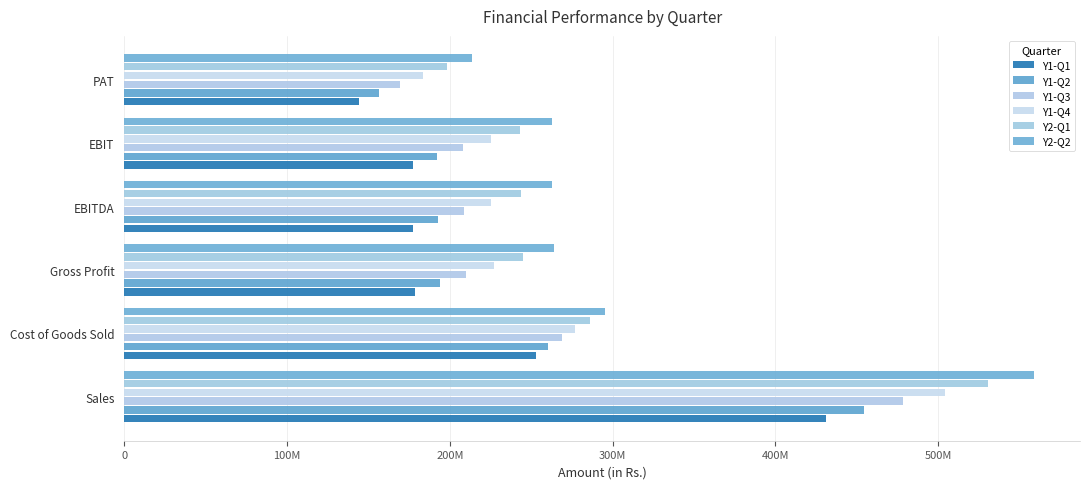

What are all the series names shown in the legend?

Y1-Q1, Y1-Q2, Y1-Q3, Y1-Q4, Y2-Q1, Y2-Q2